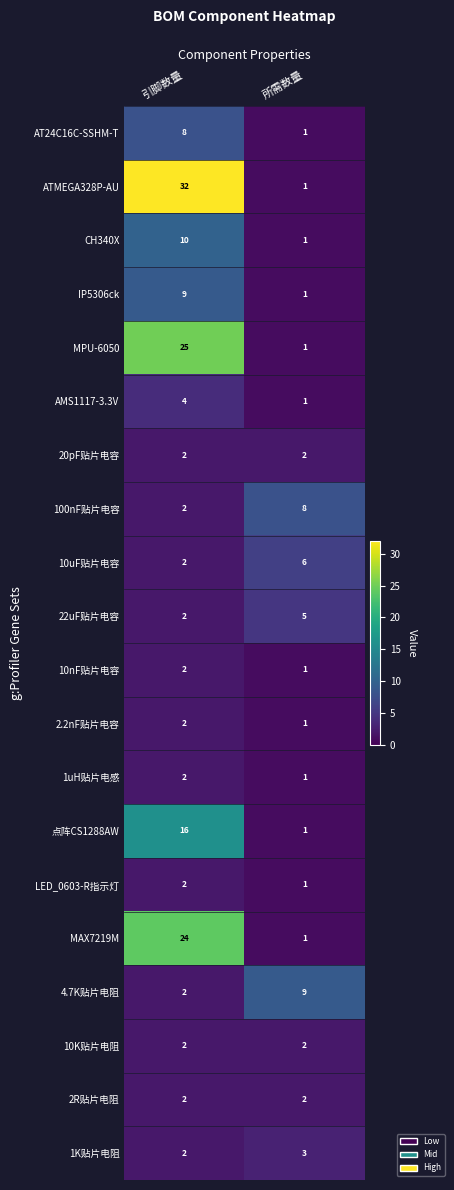

At how many categories does at least one series exceed 29?

1